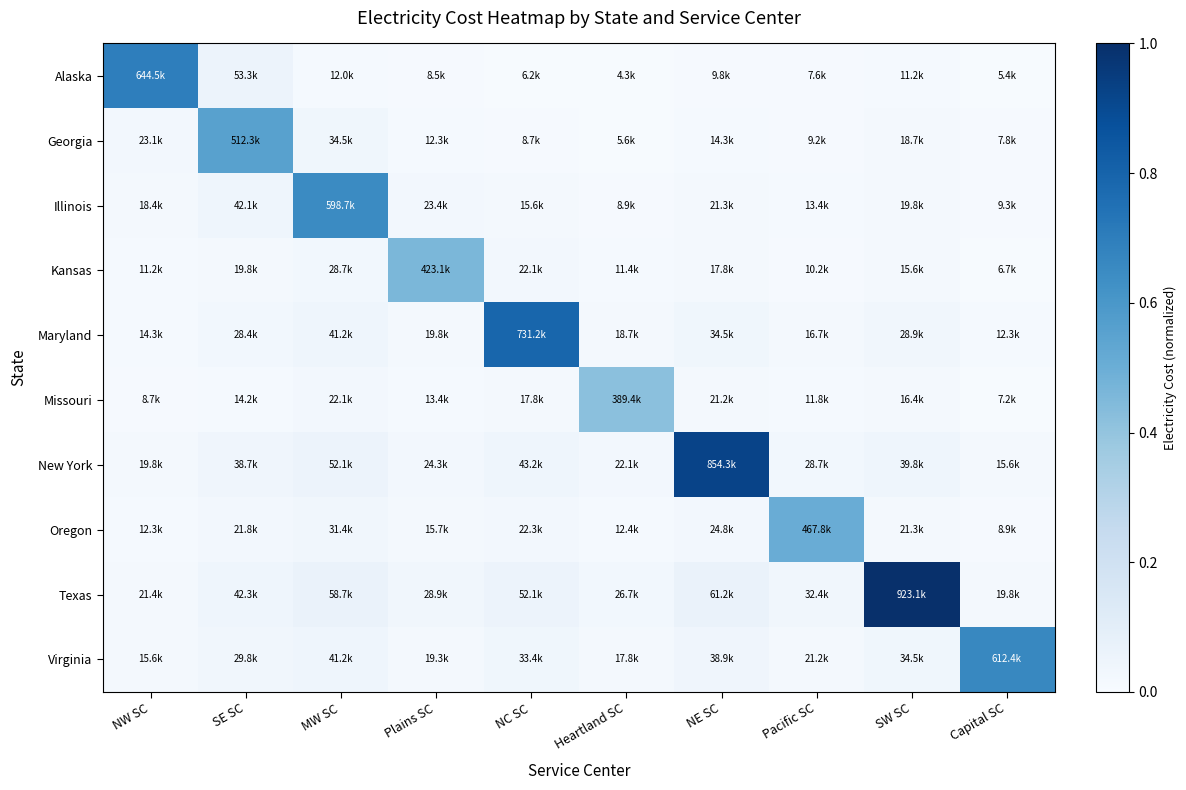

Rank the series by their maximum value, from highest to lowest.

Texas, New York, Maryland, Alaska, Virginia, Illinois, Georgia, Oregon, Kansas, Missouri